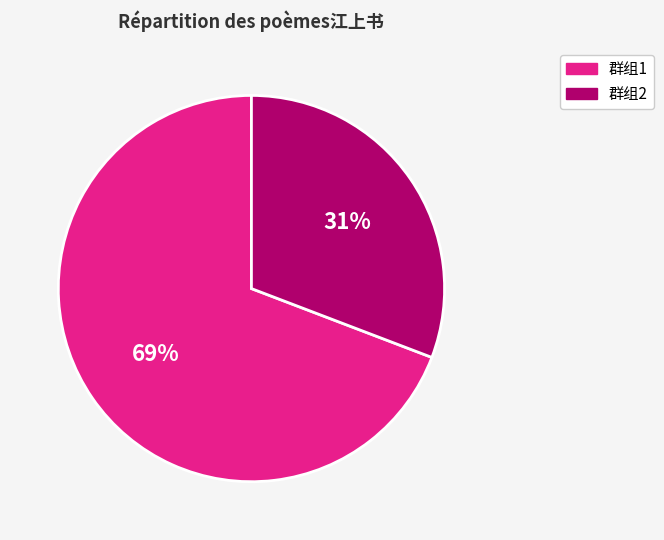

To the nearest percent, what is the average slice percentage?

50%